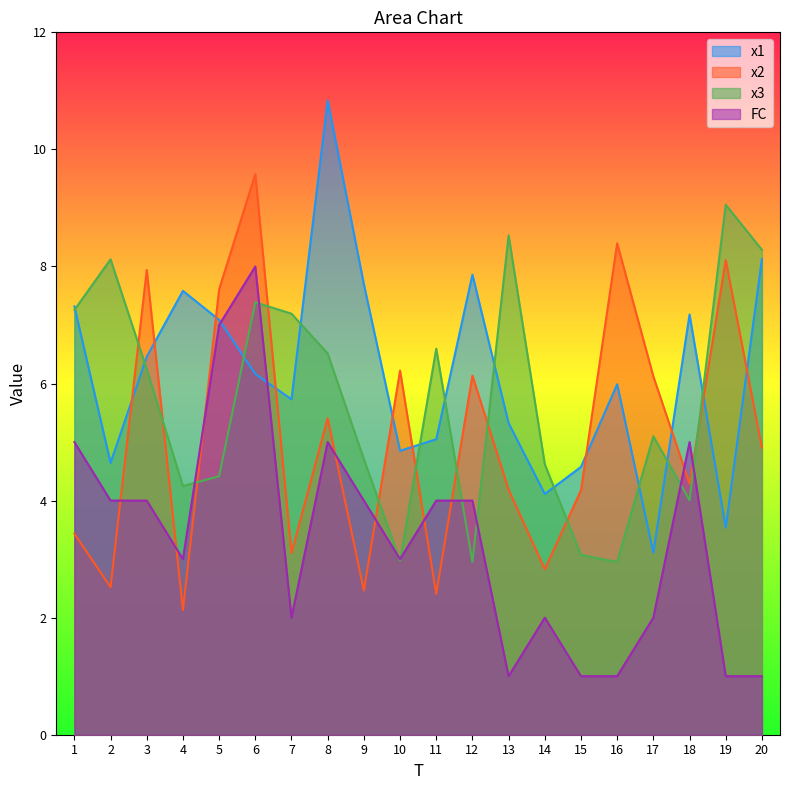

At which label is x1 closest to 6?

16